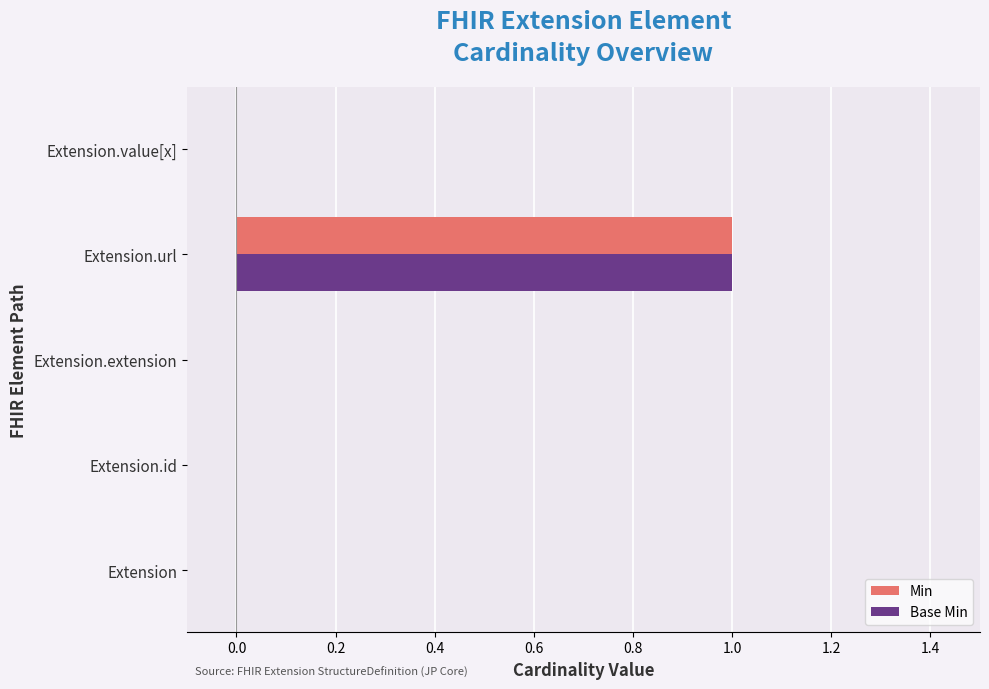

The Base Min series shows 0 at Extension.extension. True or false?

True